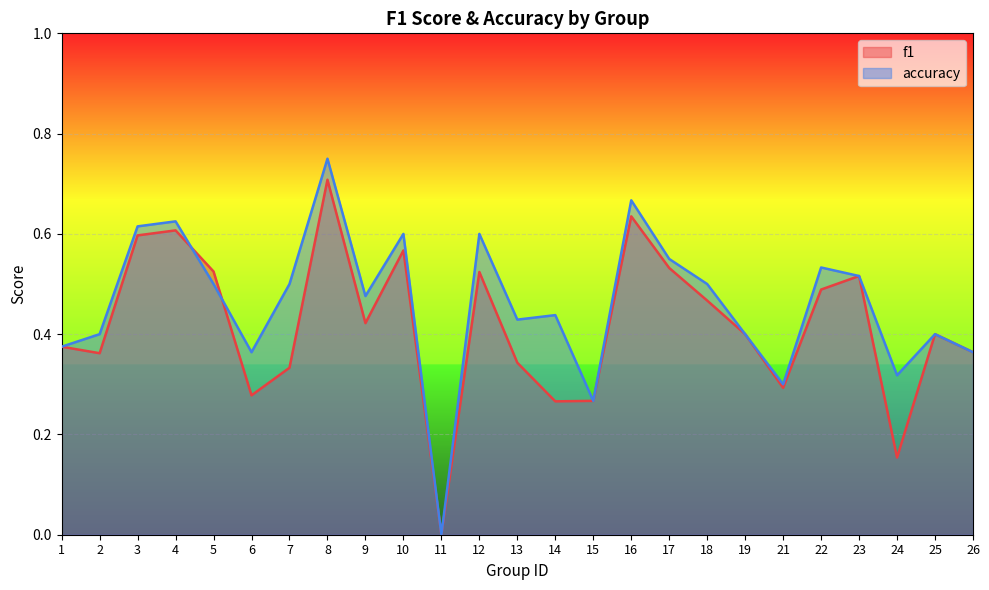

How many values in the f1 series exceed 0?

24